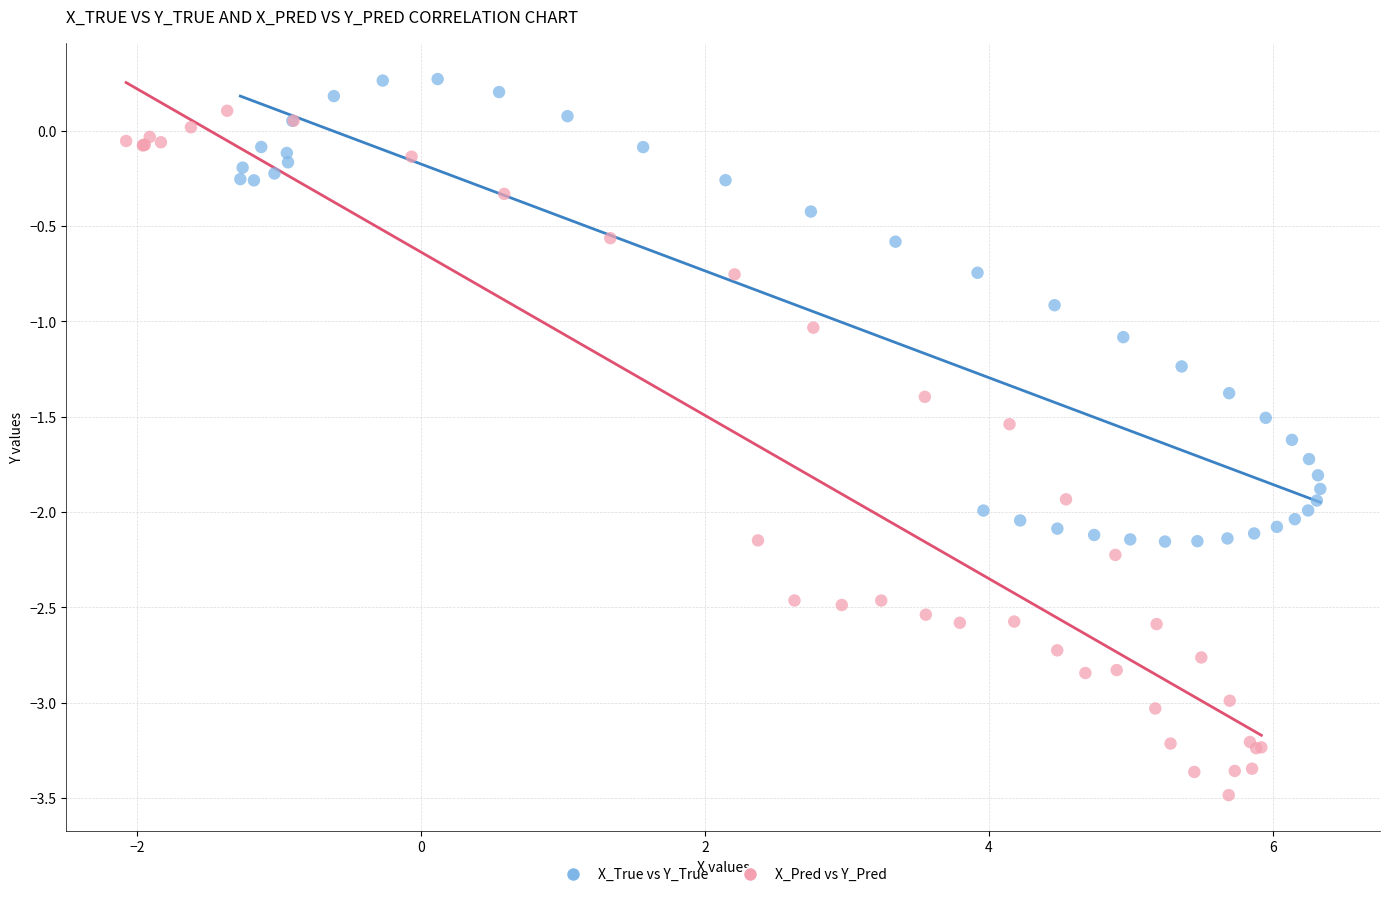

Which series reaches the maximum Y coordinate?

X_True vs Y_True